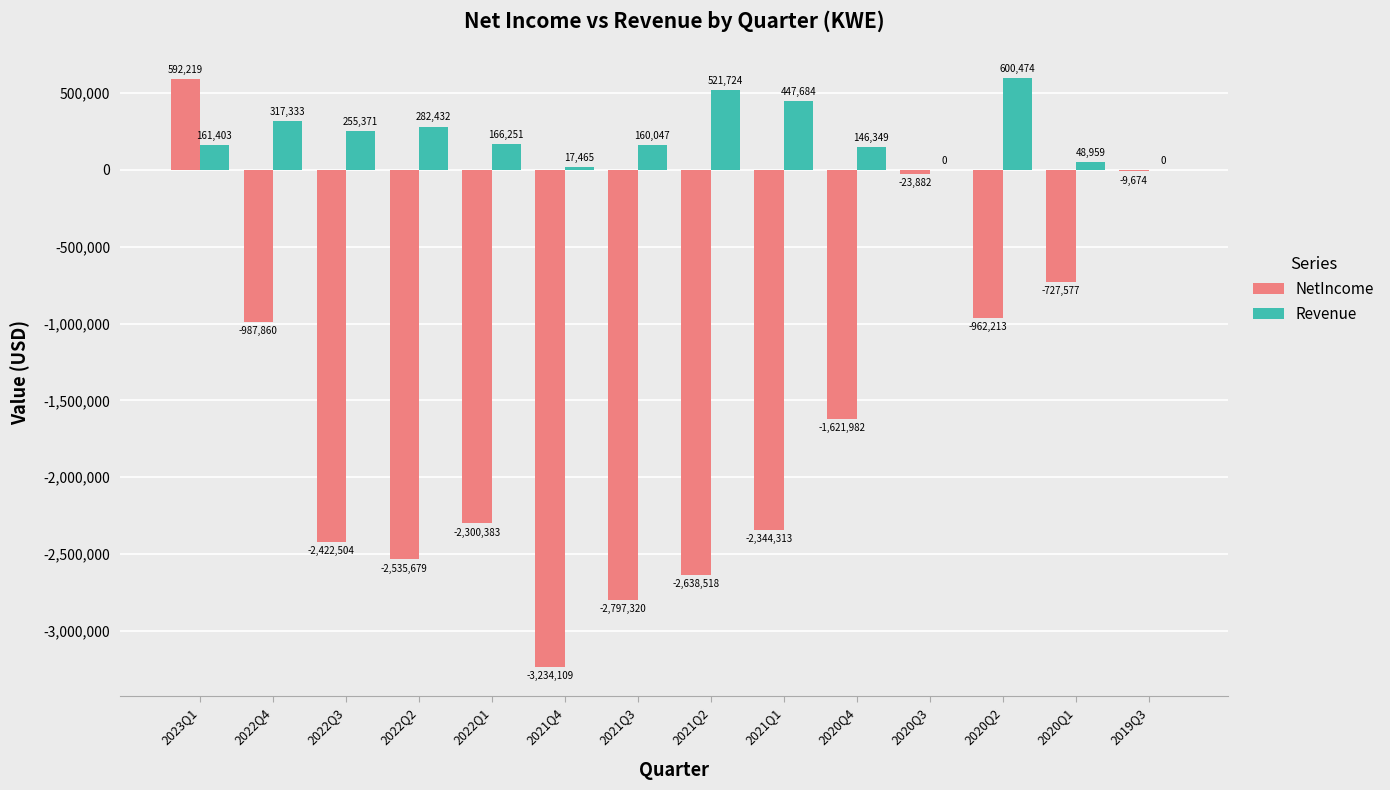

How many distinct data groups are displayed?

2